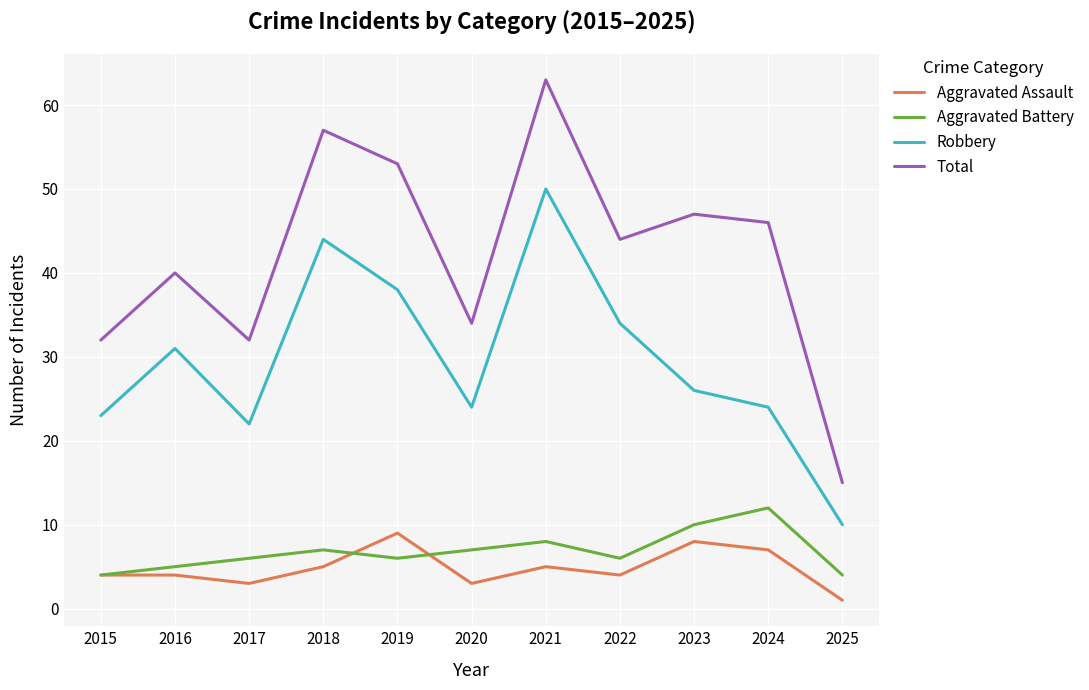

What is the difference between the Aggravated Assault values at 2020 and 2022?

1